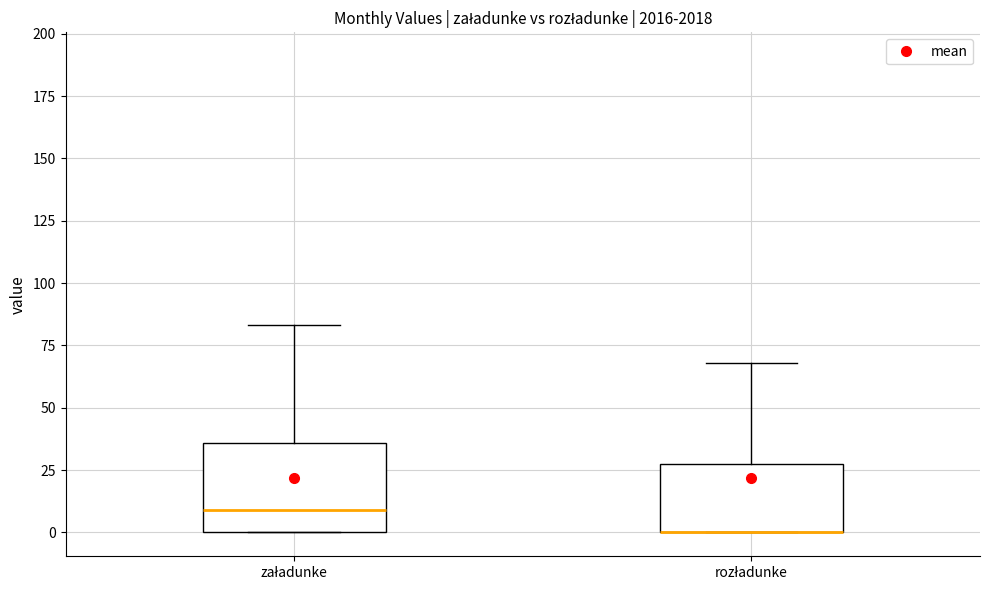

Reading left to right, transcribe this box plot: for each box, give where its median line is, the range the box spans, and where its two whiskers end, as read against the y-axis. The values are not printed on the chart, so give them approximately, as read against the axis.

załadunke: median 10, box 0 to 35, whiskers 0 to 85
rozładunke: median 0 (drawn on the box's lower edge), box 0 to 30, whiskers 0 to 70